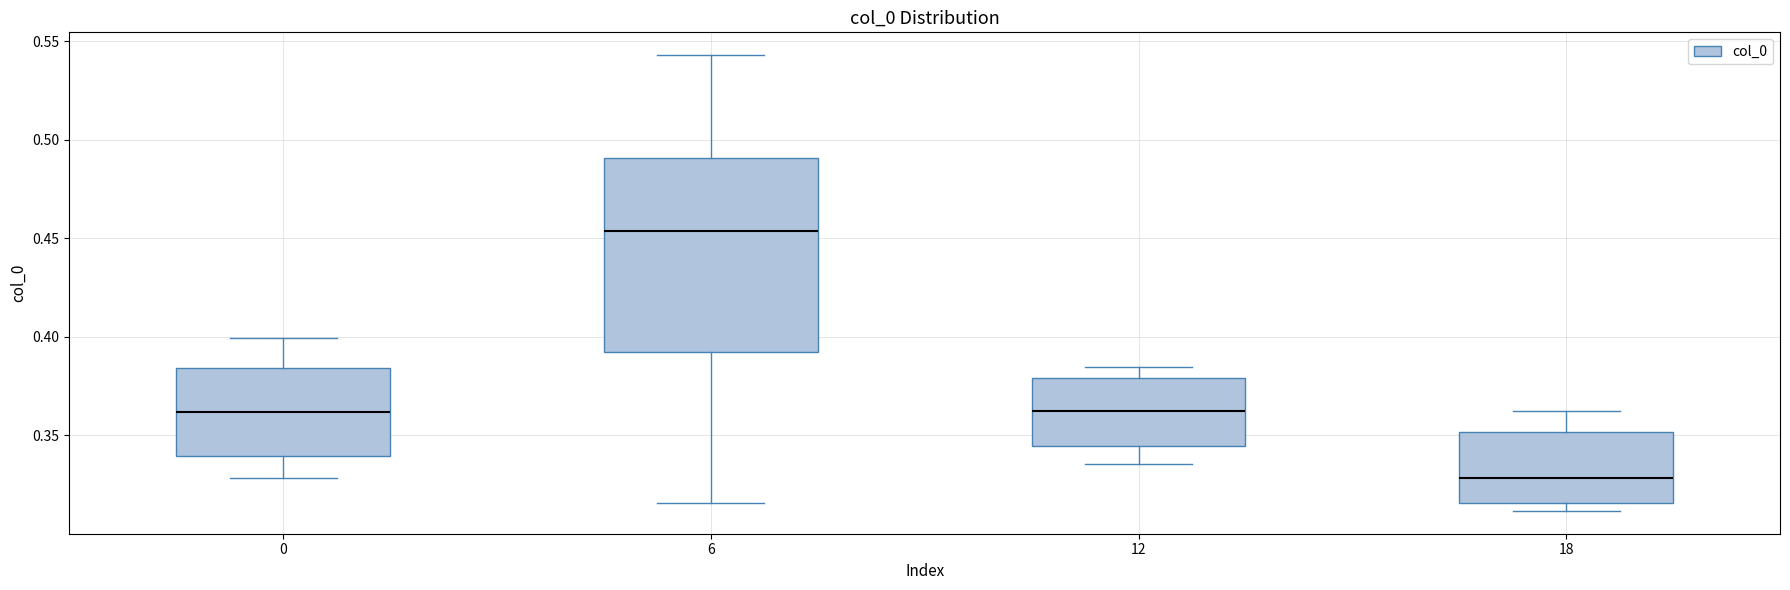

Which box is the tallest, from its lower edge to its upper edge?

6